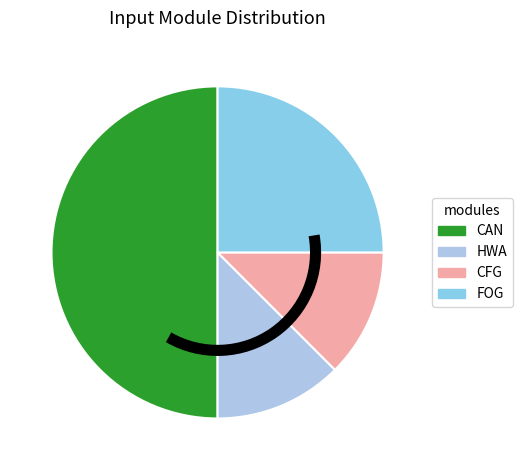

Is it true that CFG is 1% of the pie?

False